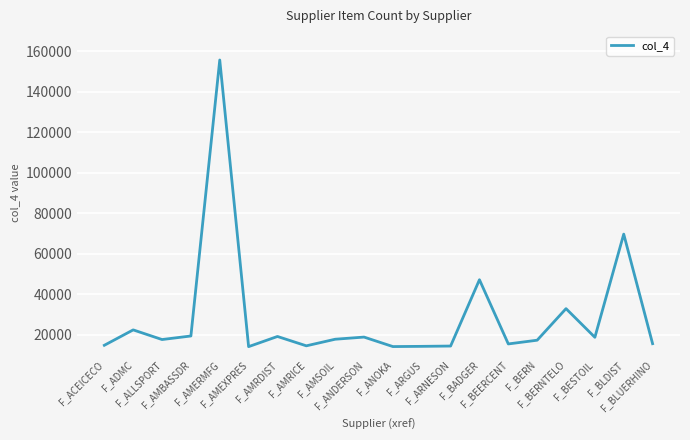

Between F_BERN and F_ANDERSON, which is larger?

F_ANDERSON